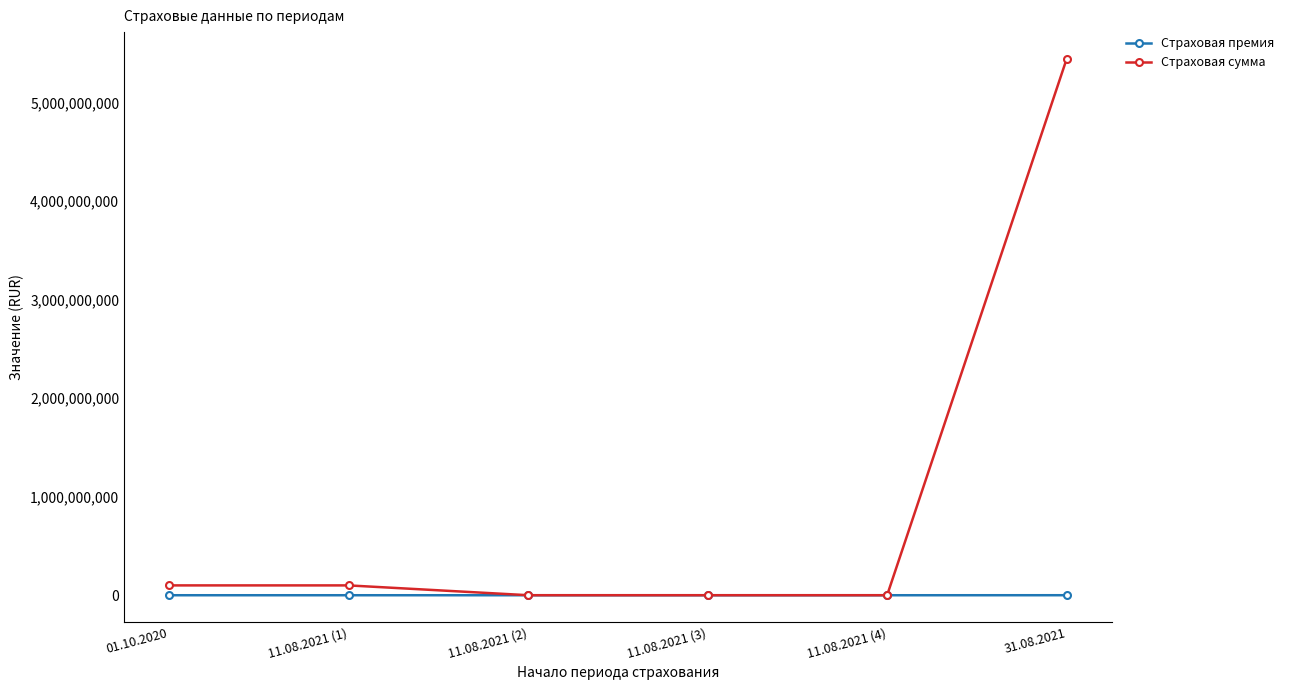

The value of Страховая премия at 11.08.2021 (1) is 100000.0. True or false?

True